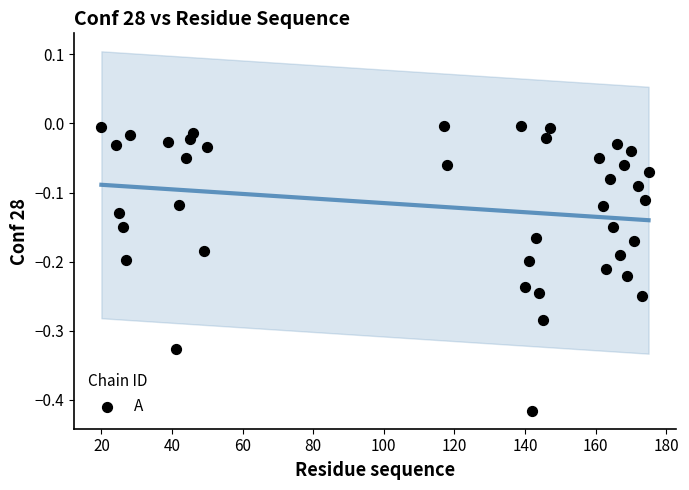

What is the range of Y values (max minus min)?

0.4